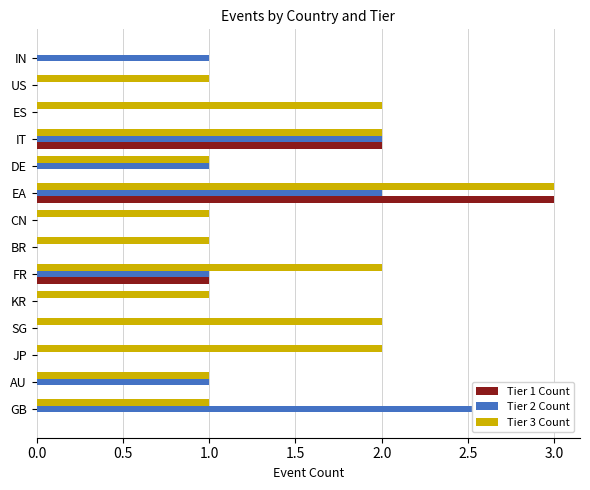

Count the number of data series in this chart.

3